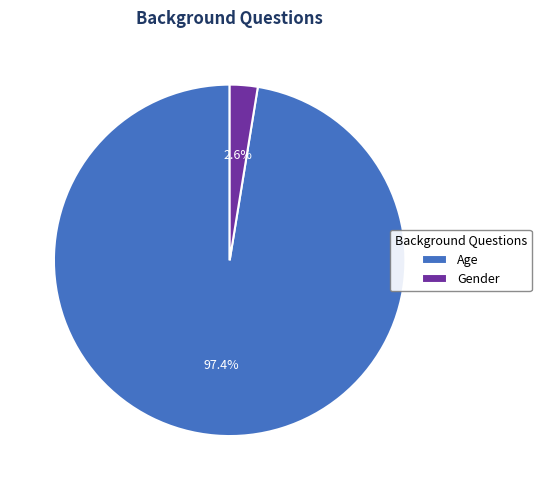

How many segments does this pie chart have?

2